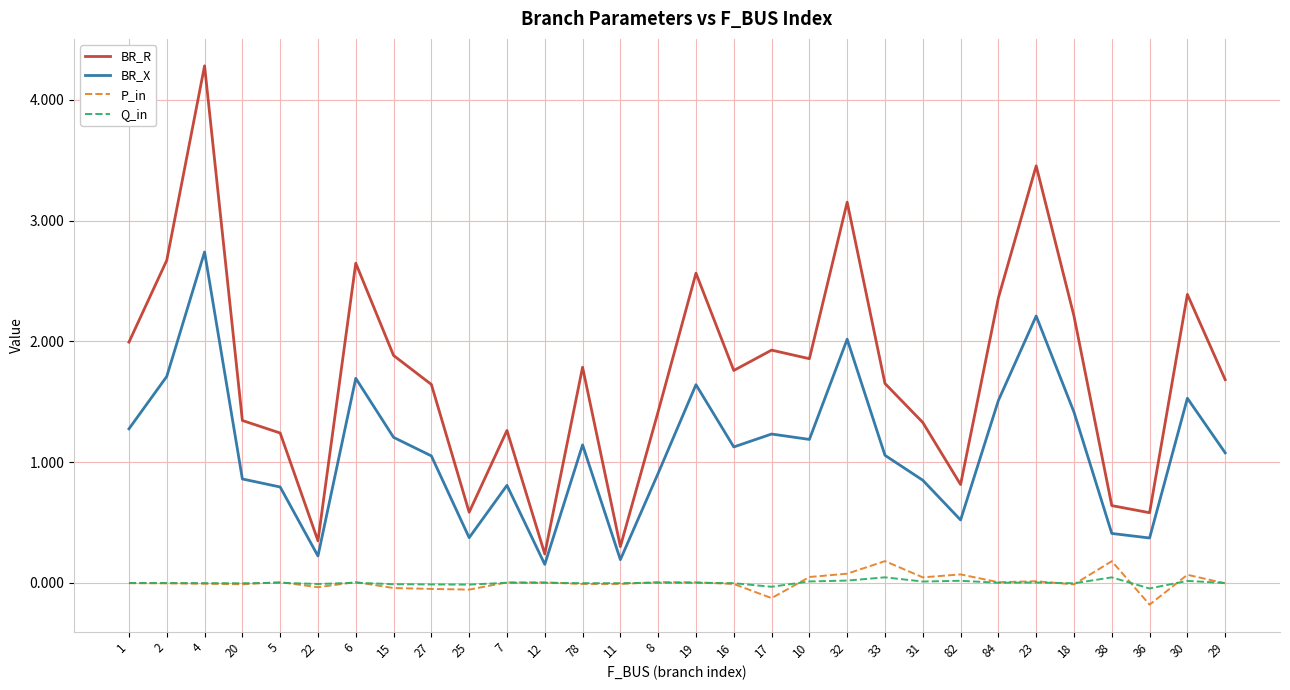

Which category has the lowest value across all series?

36